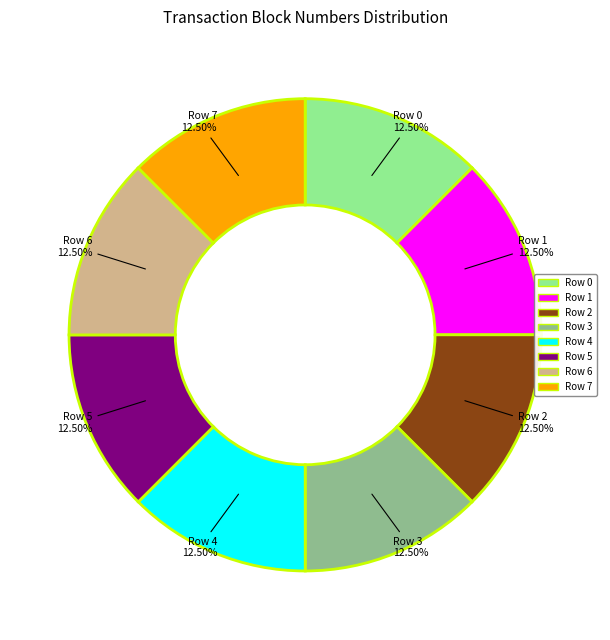

To the nearest percent, what is the average slice percentage?

12%